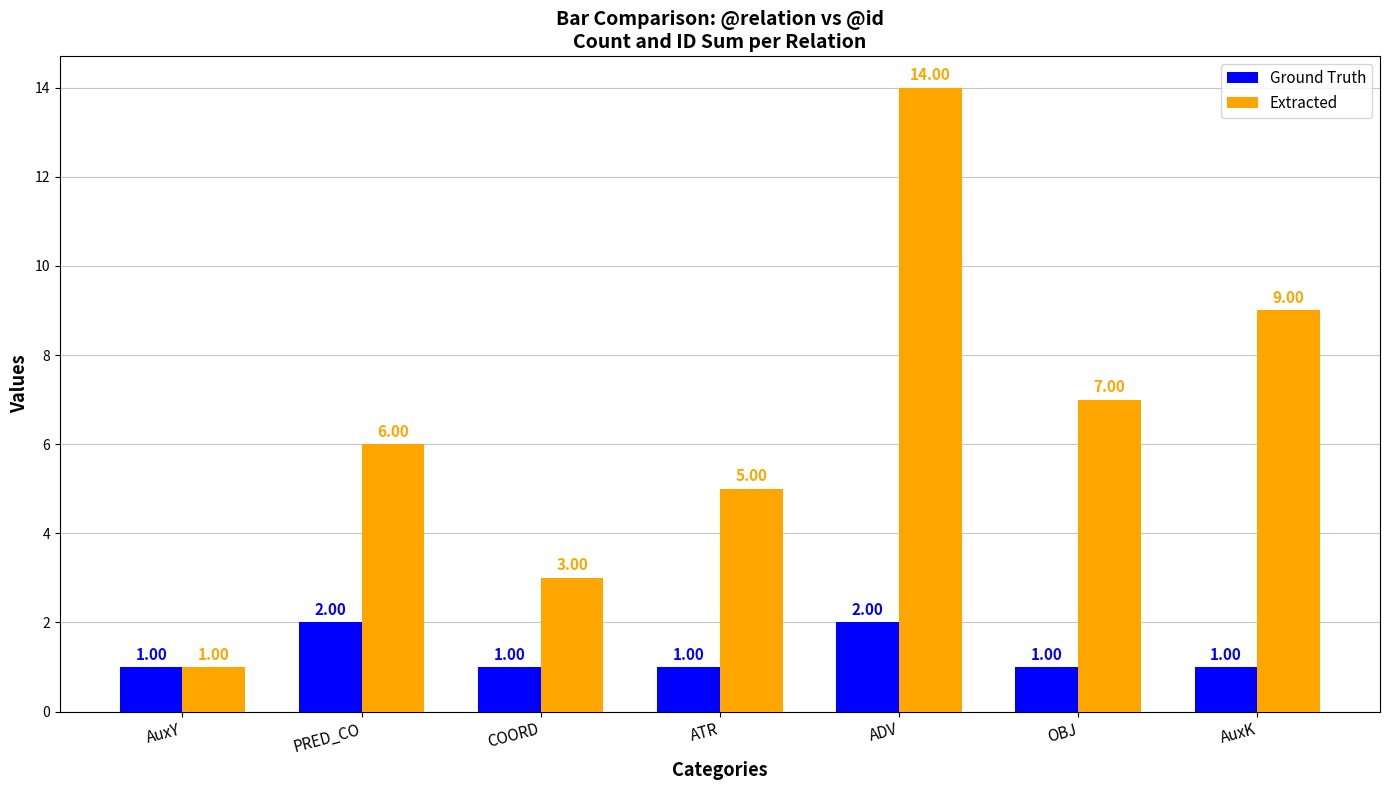

Reading left to right, list all the values displayed in this chart.

Ground Truth: 1	2	1	1	2	1	1
Extracted: 1	6	3	5	14	7	9